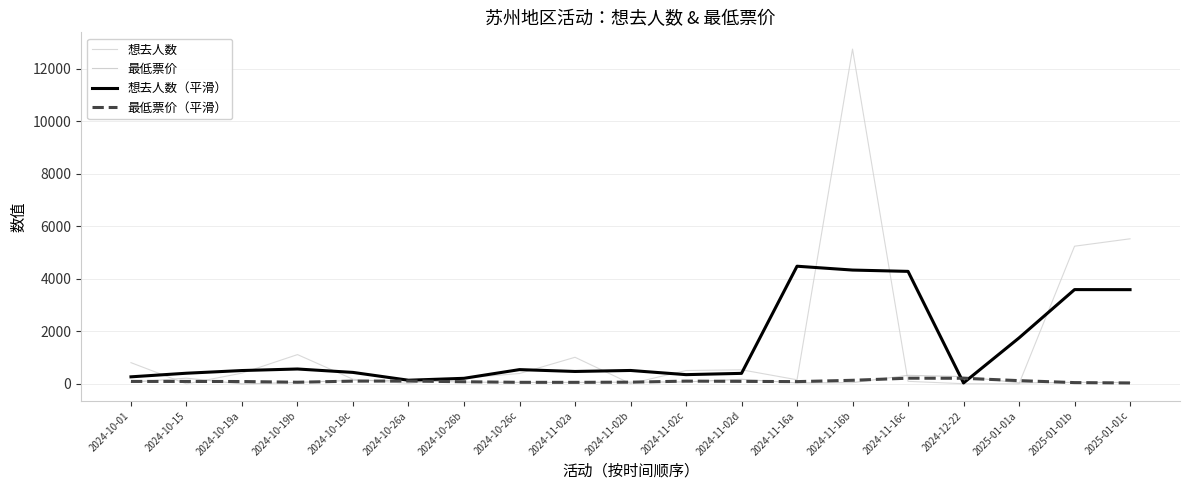

At which category is the sum across all series the highest?

2024-11-16b